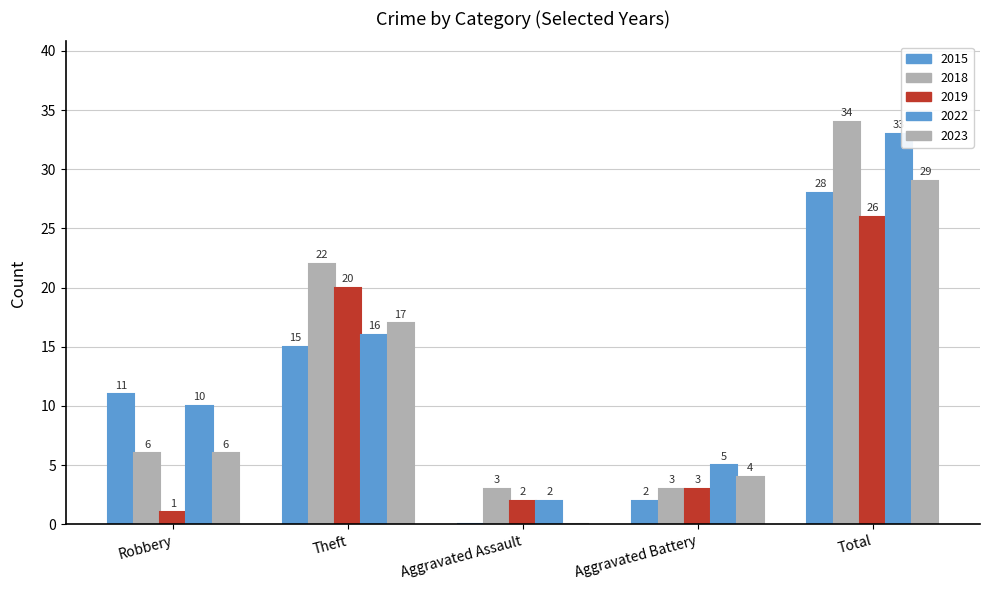

Reading left to right, what are all the values shown in this chart?

2015: 11	15	0	2	28
2018: 6	22	3	3	34
2019: 1	20	2	3	26
2022: 10	16	2	5	33
2023: 6	17	0	4	29